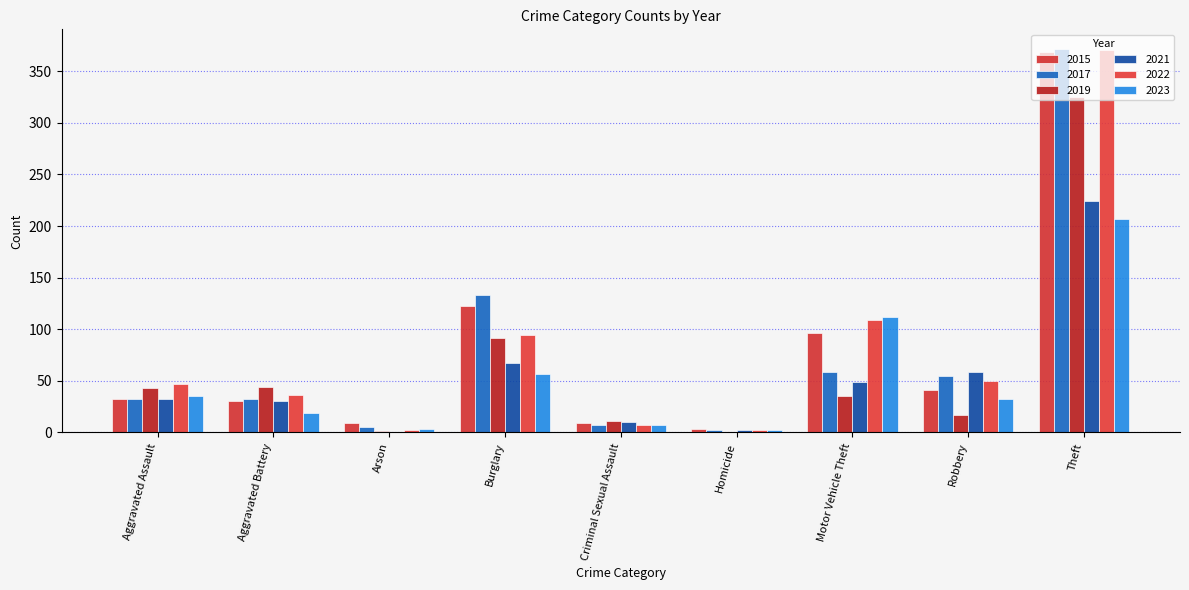

Count the number of categories in the chart.

9